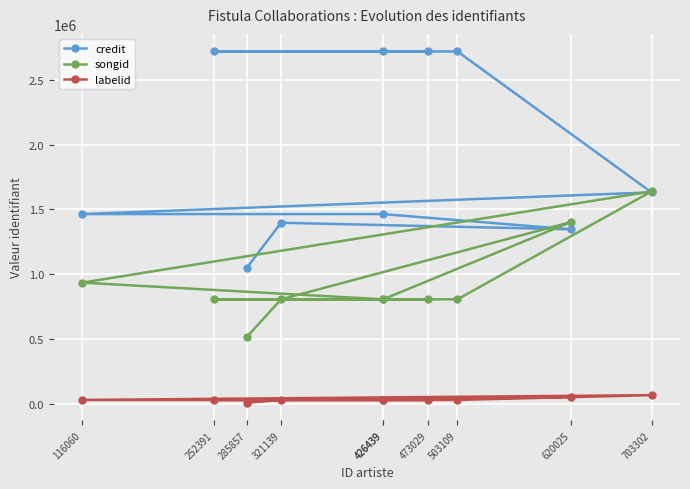

The songid series shows 806649 at 503109. True or false?

True